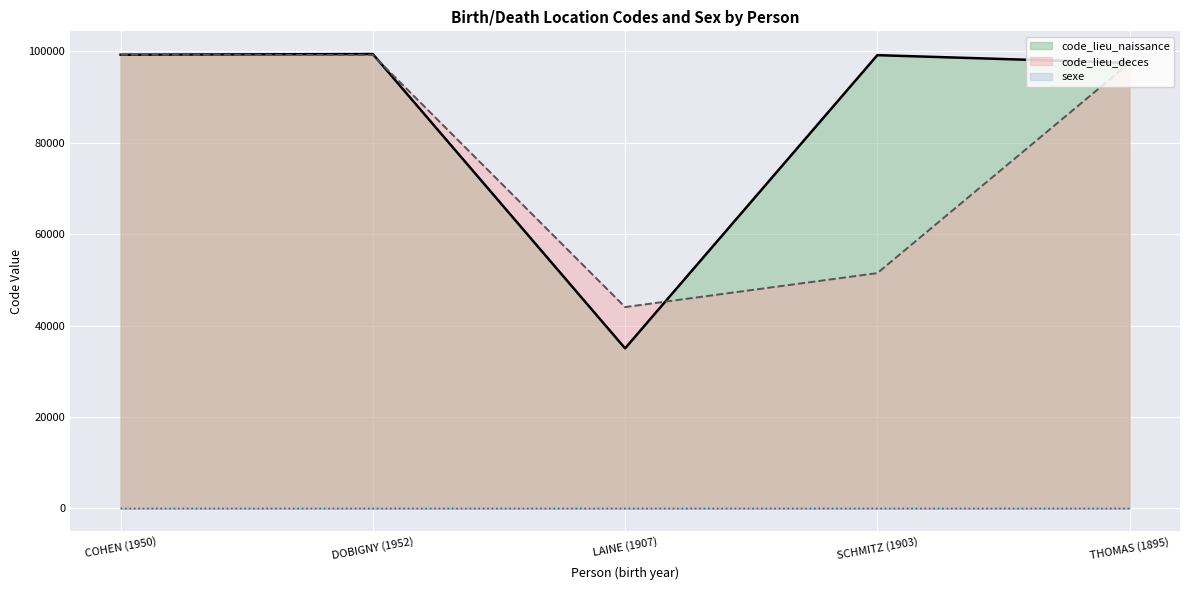

At which category does the chart reach its minimum across all series?

COHEN (1950)